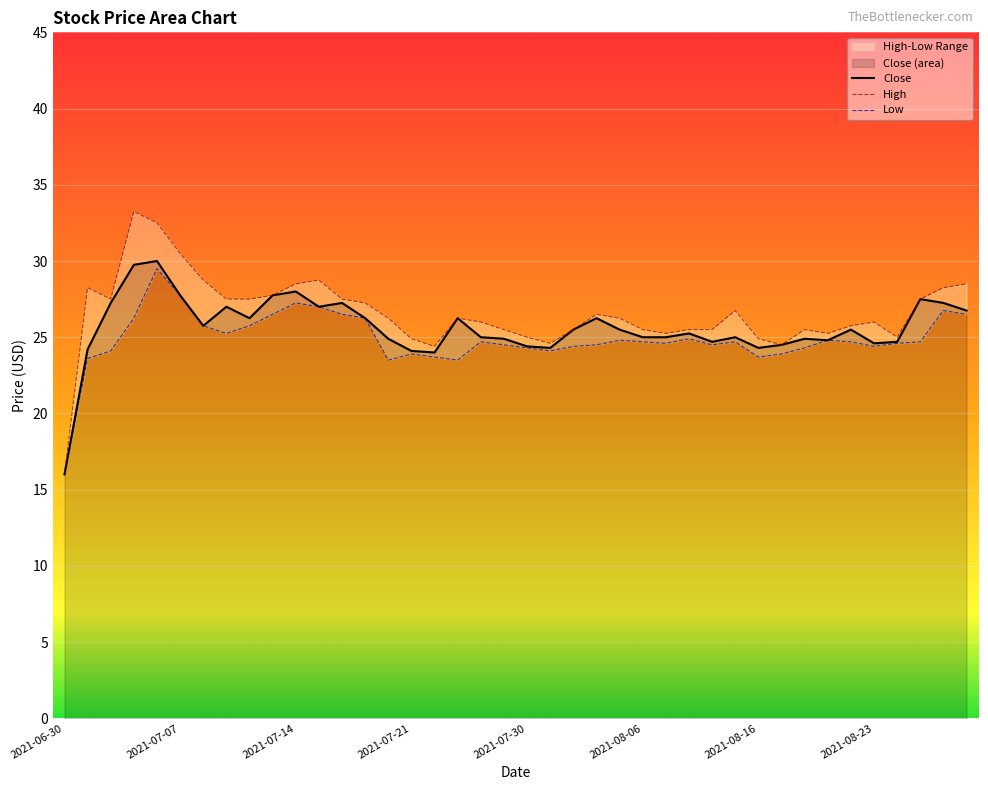

At which category does the data reach its first local valley?

2021-07-08